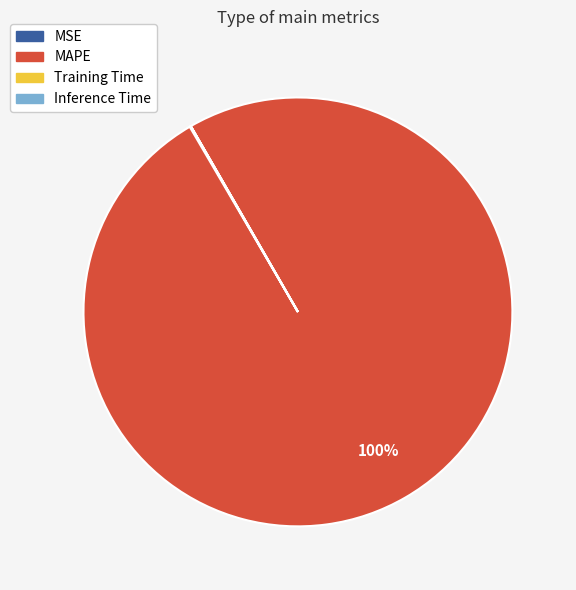

To the nearest percent, what is the average slice percentage?

25%